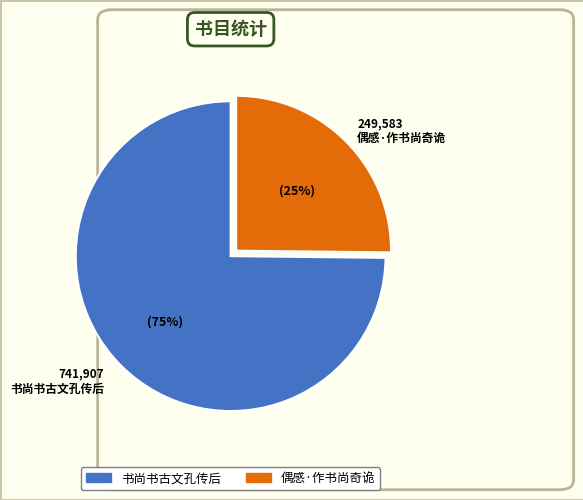

What is the smallest slice in the pie chart?

偶感·作书尚奇诡